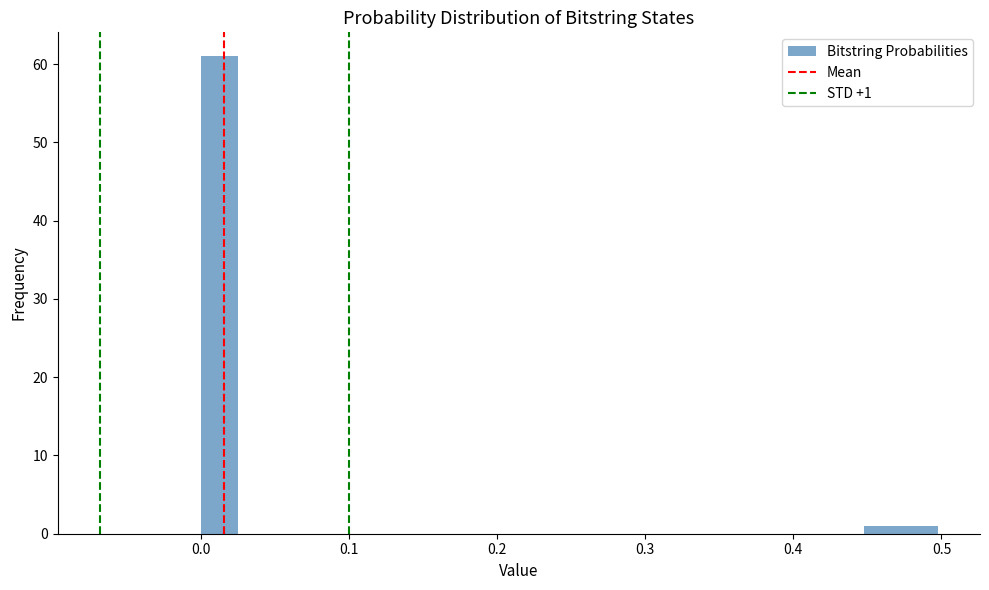

Read against the x-axis, roughly where is the centre of the tallest bar?

0.01